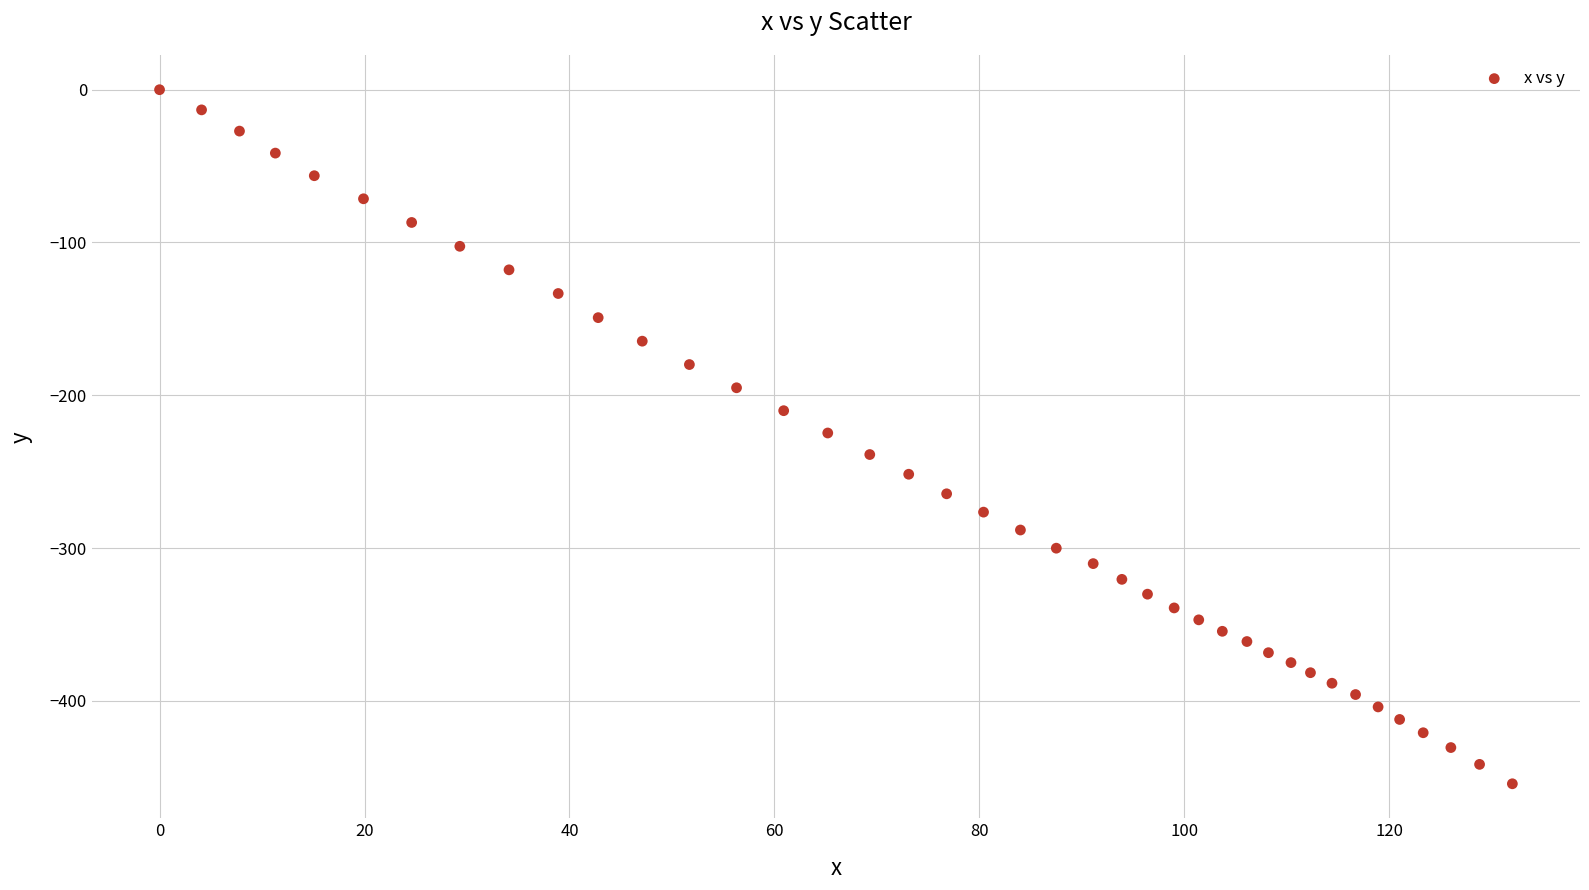

What is the range of Y values (max minus min)?

454.3